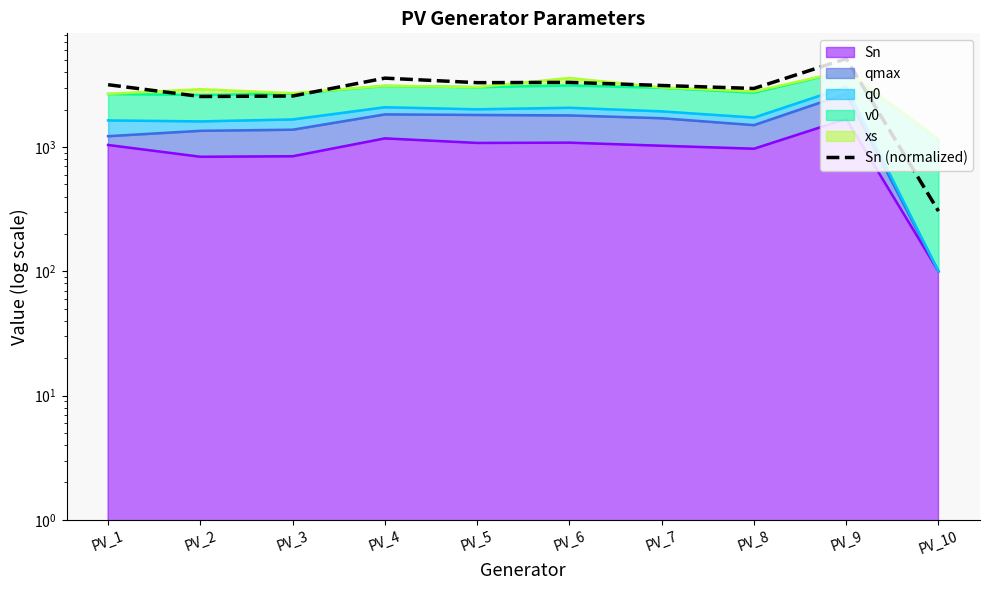

What is the sum of the values at PV_9 and PV_1?

8319.0